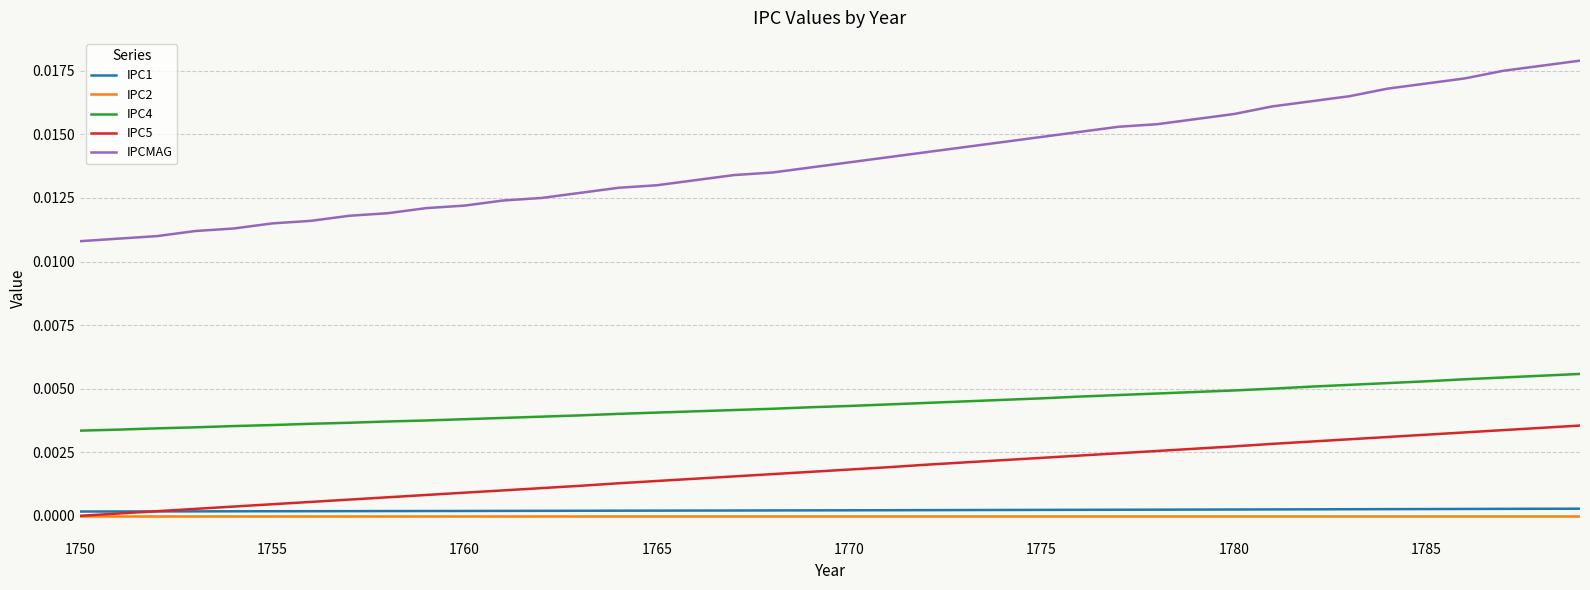

True or false: IPC4 and IPC2 intersect in this chart.

False